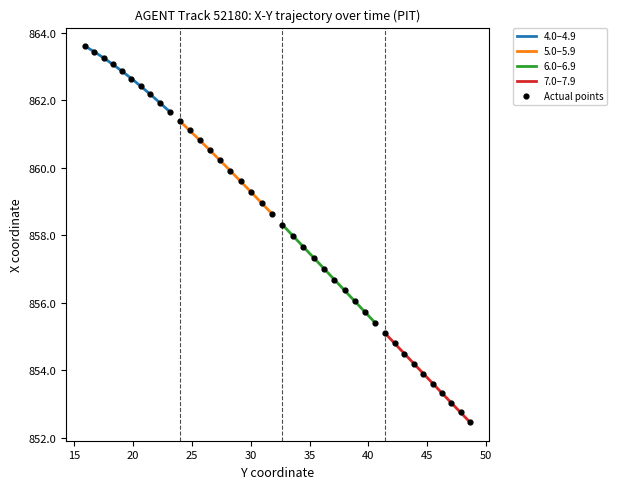

What is the minimum value for 4.0–4.9?

861.7